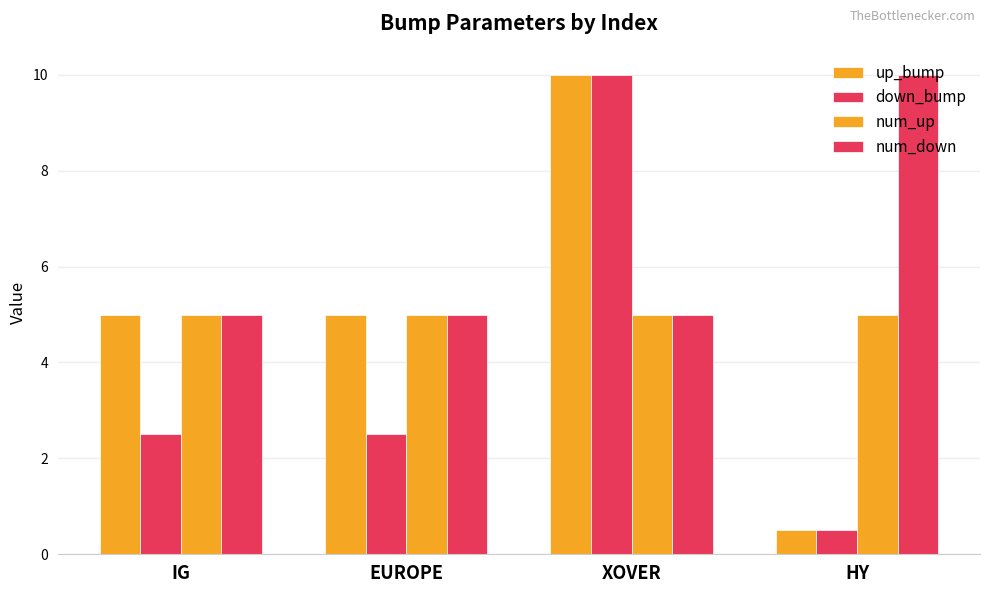

List the series in order of their peak value, lowest first.

num_up, up_bump, down_bump, num_down